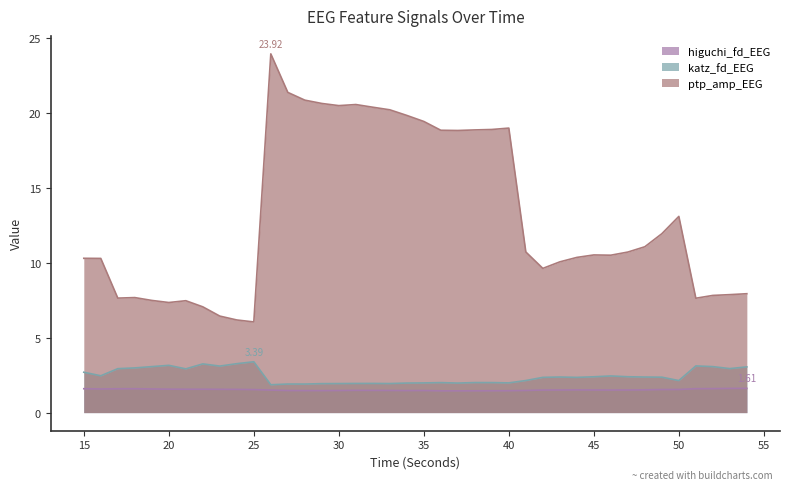

Reading left to right, what are all the values shown in this chart?

higuchi_fd_EEG: 1.6	1.6	1.6	1.6	1.6	1.6	1.6	1.6	1.6	1.5	1.5	1.5	1.5	1.5	1.5	1.5	1.5	1.5	1.5	1.5	1.5	1.5	1.4	1.5	1.5	1.5	1.5	1.5	1.5	1.5	1.5	1.5	1.5	1.5	1.5	1.5	1.6	1.6	1.6	1.6
katz_fd_EEG: 2.7	2.5	2.9	3.0	3.1	3.2	2.9	3.2	3.1	3.3	3.4	1.9	1.9	1.9	1.9	1.9	1.9	1.9	1.9	2.0	2.0	2.0	2.0	2.0	2.0	2.0	2.1	2.3	2.4	2.3	2.4	2.4	2.4	2.4	2.4	2.1	3.1	3.1	2.9	3.0
ptp_amp_EEG: 10.3	10.3	7.6	7.7	7.5	7.3	7.5	7.1	6.4	6.2	6.0	23.9	21.4	20.8	20.6	20.5	20.5	20.4	20.2	19.8	19.4	18.8	18.8	18.8	18.9	19.0	10.7	9.6	10.1	10.3	10.5	10.5	10.7	11.1	11.9	13.1	7.6	7.8	7.9	7.9